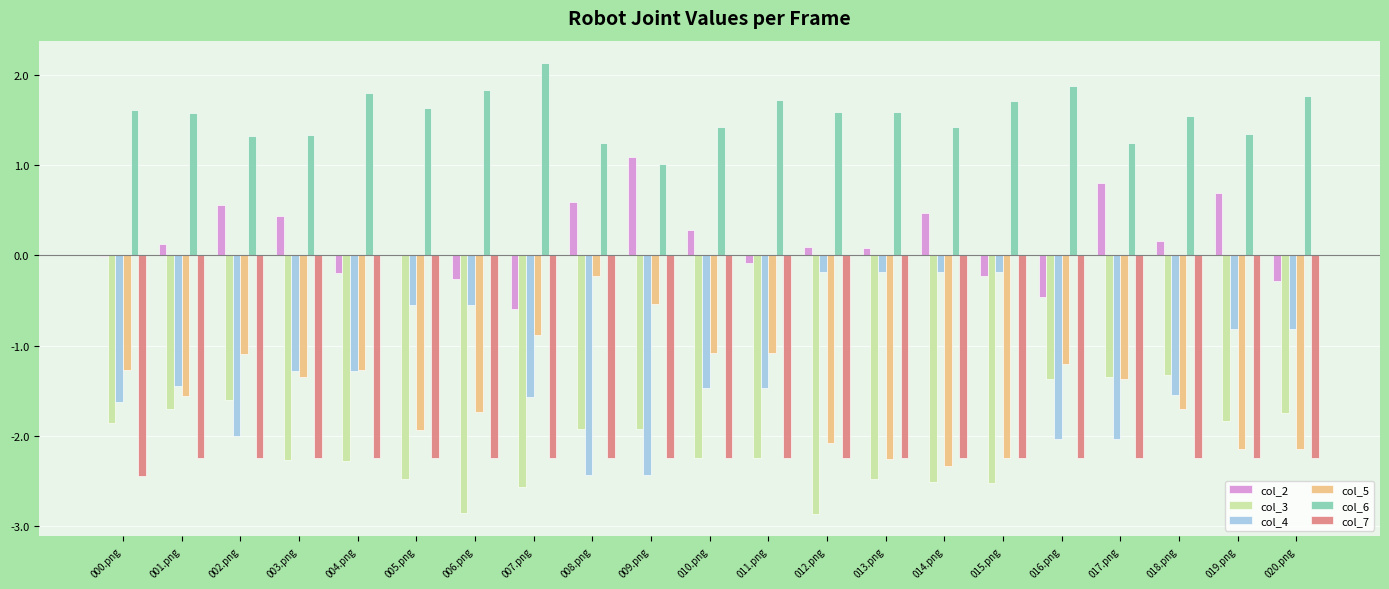

What is the approximate value of col_5 at 006.png?

-1.7